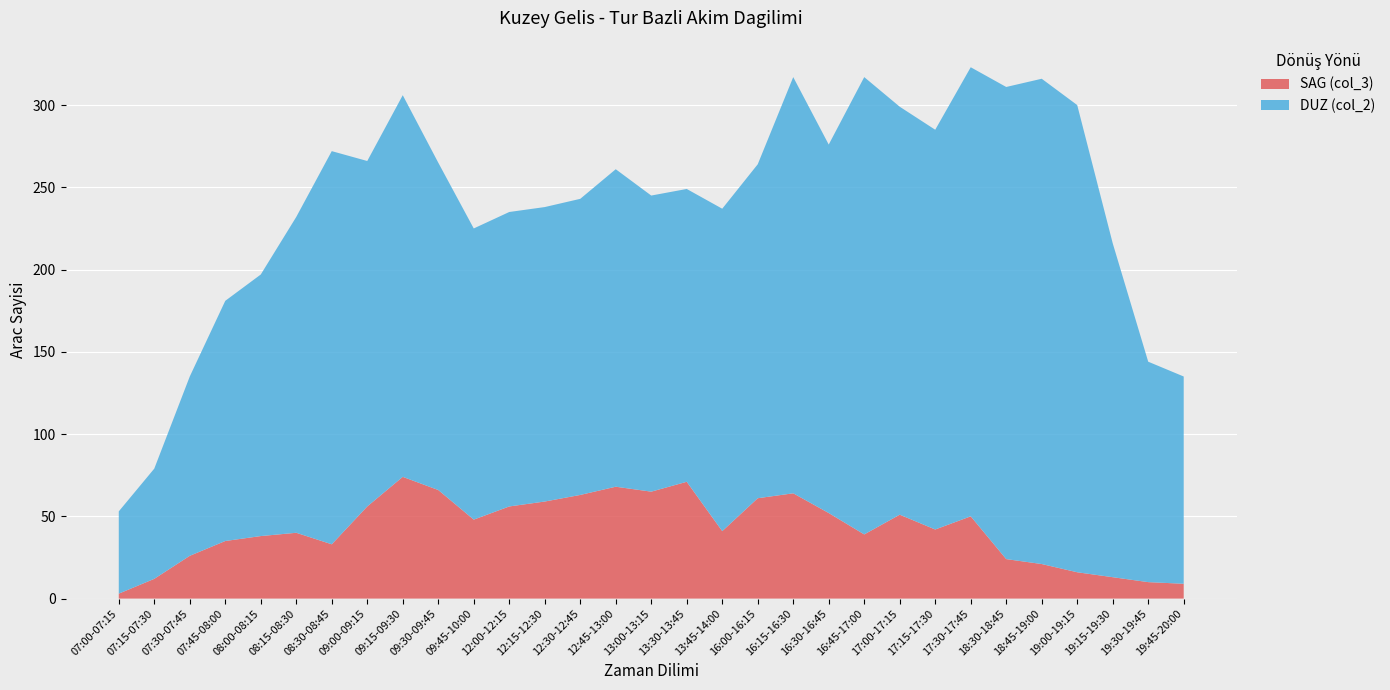

Reading right to left, list all the values displayed in this chart.

SAG (col_3): 9	10	13	16	21	24	50	42	51	39	52	64	61	41	71	65	68	63	59	56	48	66	74	56	33	40	38	35	26	12	3
DUZ (col_2): 126	134	203	284	295	287	273	243	248	278	224	253	203	196	178	180	193	180	179	179	177	199	232	210	239	192	159	146	109	67	50